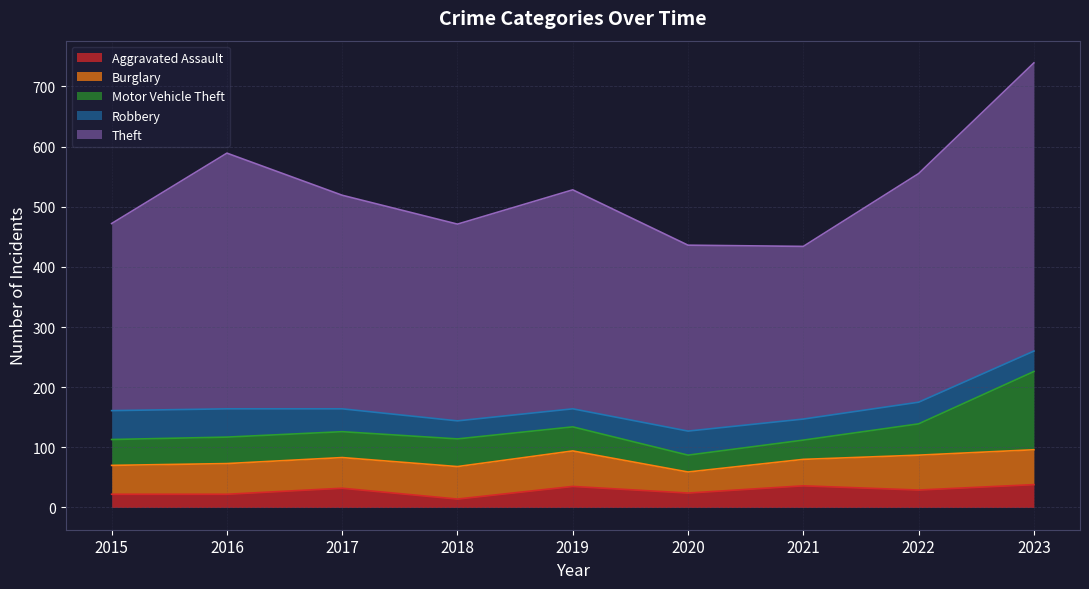

Reading right to left, transcribe all the data shown in this chart.

Aggravated Assault: 38	29	36	24	35	14	32	22	22
Burglary: 58	58	44	35	59	54	51	51	48
Motor Vehicle Theft: 130	52	32	28	40	46	43	44	43
Robbery: 34	36	35	40	30	30	38	47	48
Theft: 479	380	287	309	364	327	355	425	311